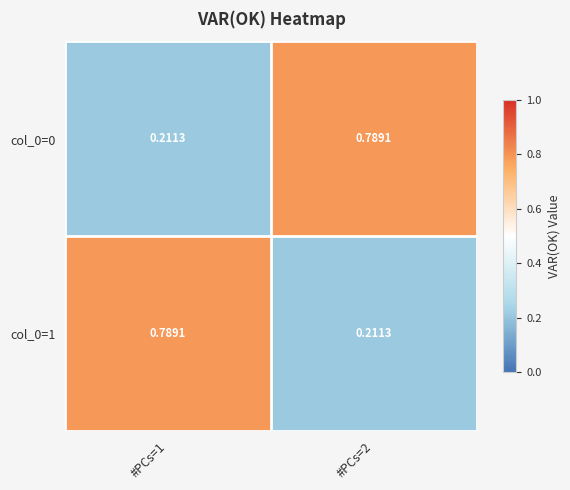

Reading right to left, what are all the values shown in this chart?

col_0=0: #PCs=2=0.8	#PCs=1=0.2
col_0=1: #PCs=2=0.2	#PCs=1=0.8